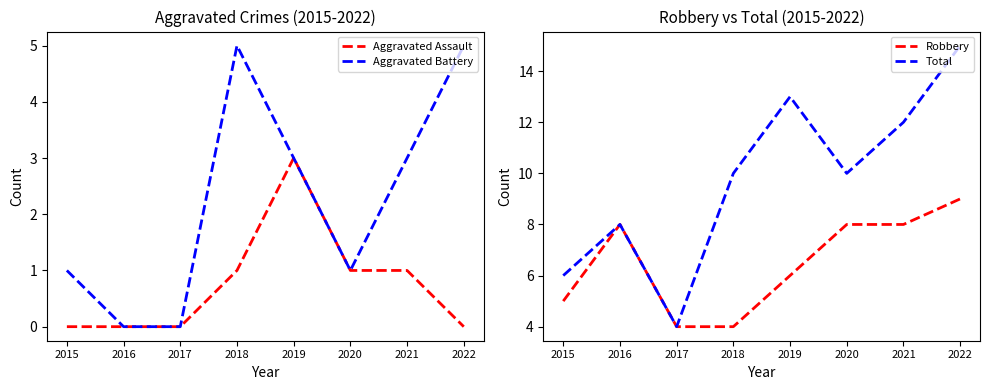

What is the sum of all Robbery values?

52